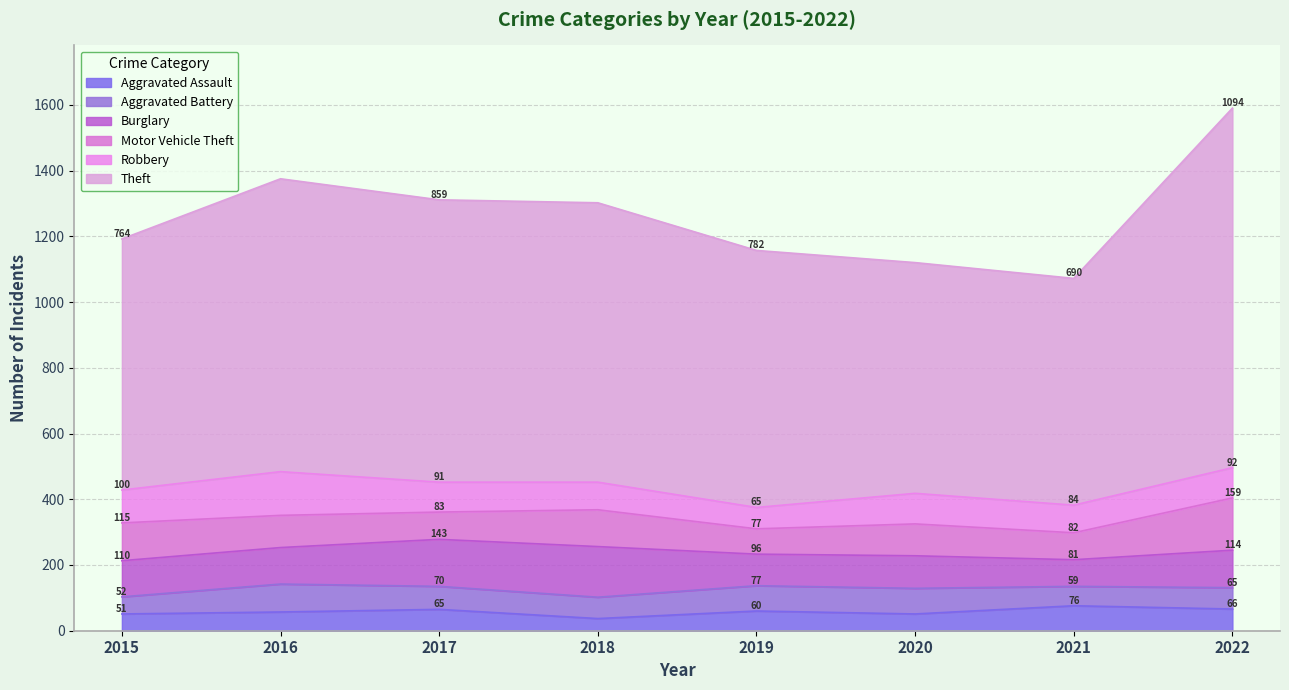

What is the sum of all Aggravated Assault values?

463